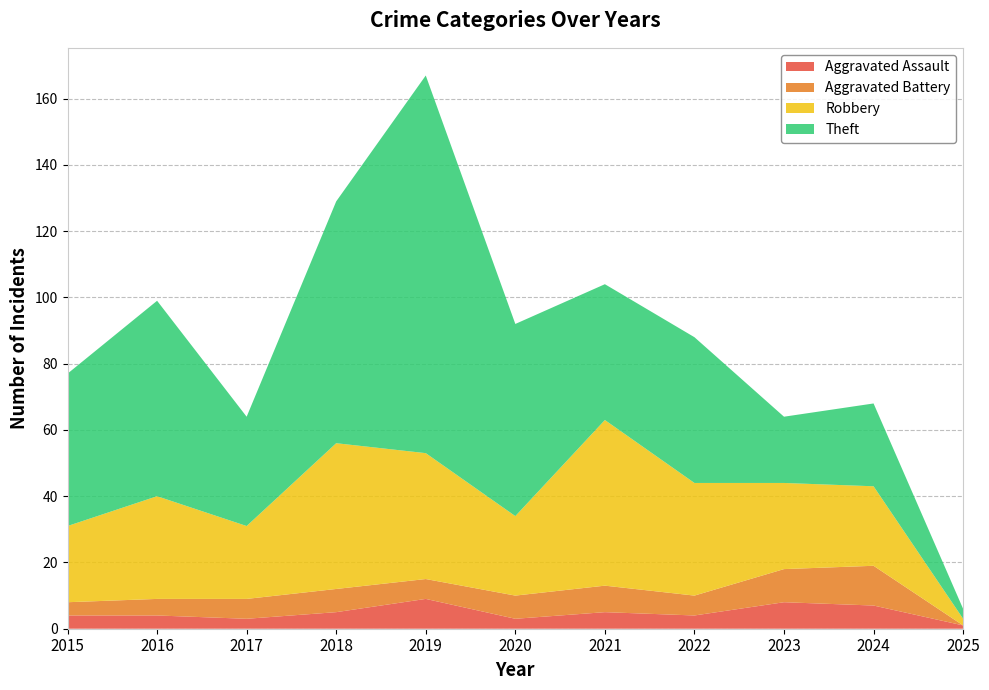

Reading left to right, what are all the values shown in this chart?

Aggravated Assault: 2015=4	2016=4	2017=3	2018=5	2019=9	2020=3	2021=5	2022=4	2023=8	2024=7	2025=1
Aggravated Battery: 2015=4	2016=5	2017=6	2018=7	2019=6	2020=7	2021=8	2022=6	2023=10	2024=12	2025=0
Robbery: 2015=23	2016=31	2017=22	2018=44	2019=38	2020=24	2021=50	2022=34	2023=26	2024=24	2025=2
Theft: 2015=46	2016=59	2017=33	2018=73	2019=114	2020=58	2021=41	2022=44	2023=20	2024=25	2025=3